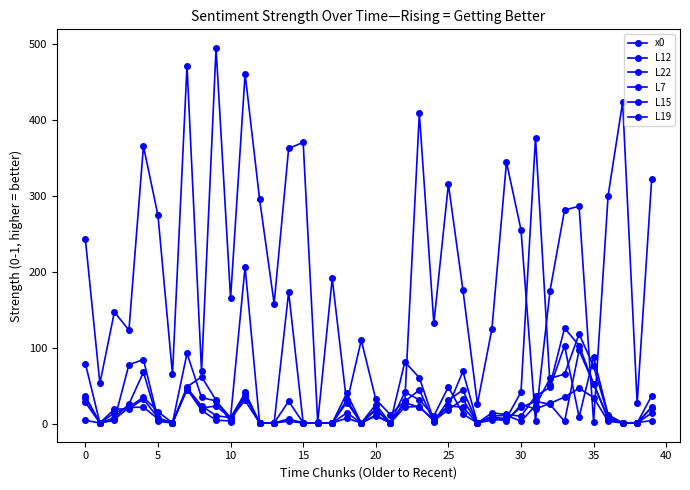

At which category does L22 reach its first local peak?

15